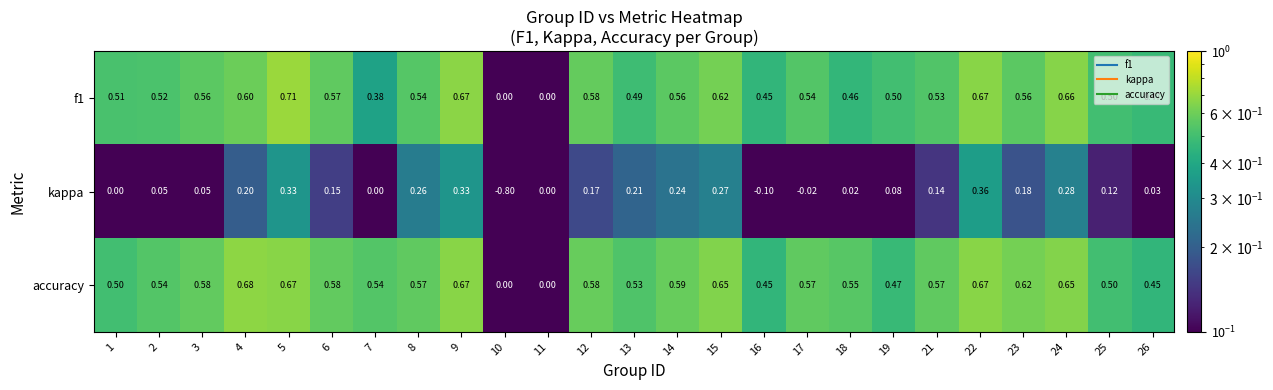

Which series has the widest spread of values?

kappa